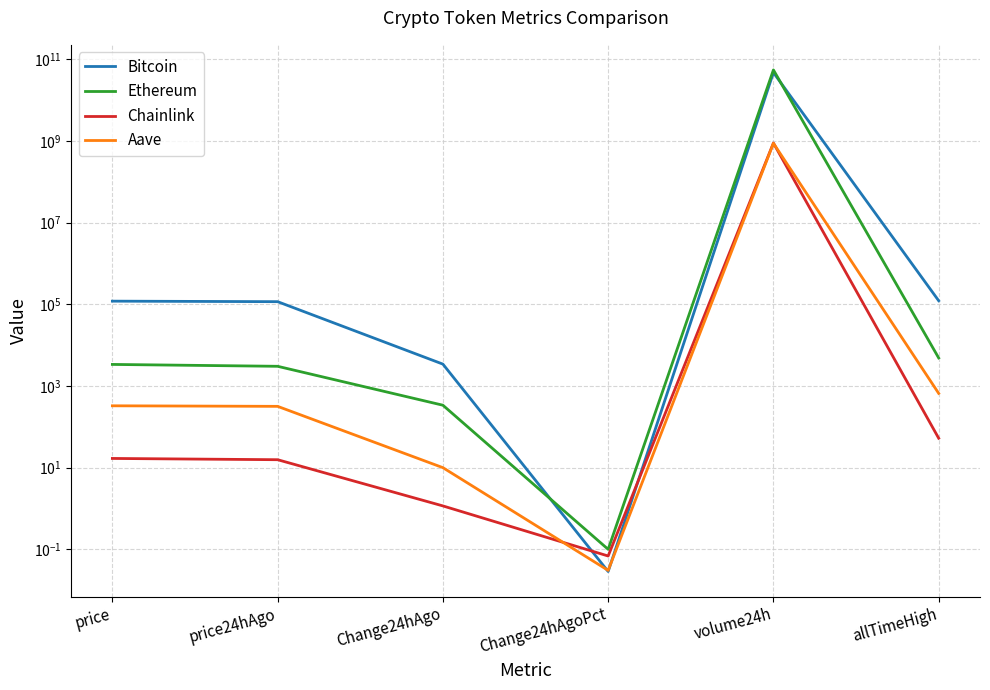

List the series in order of their peak value, lowest first.

Aave, Chainlink, Bitcoin, Ethereum